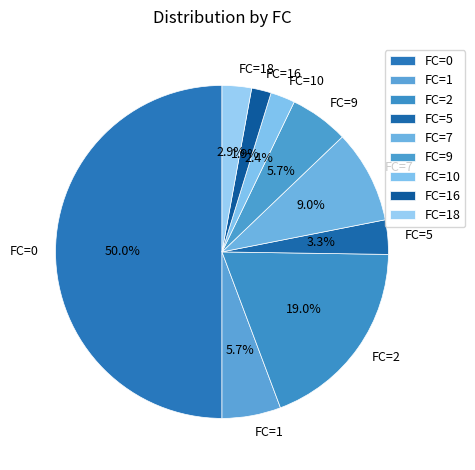

Between FC=7 and FC=0, which is larger?

FC=0